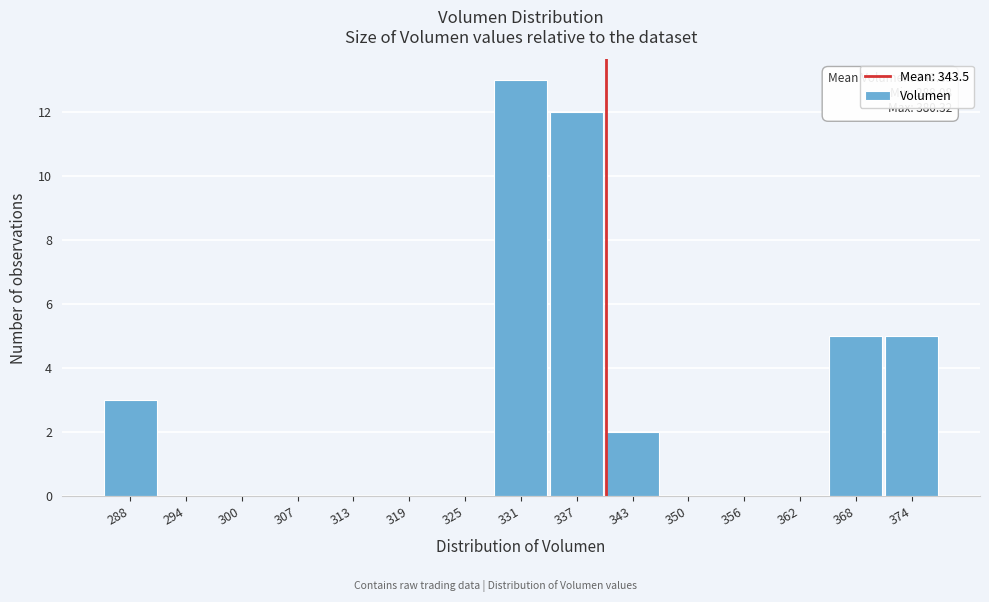

Reading right to left, list all the values displayed in this chart.

374=5	368=5	362=0	356=0	350=0	343=2	337=12	331=13	325=0	319=0	313=0	307=0	300=0	294=0	288=3